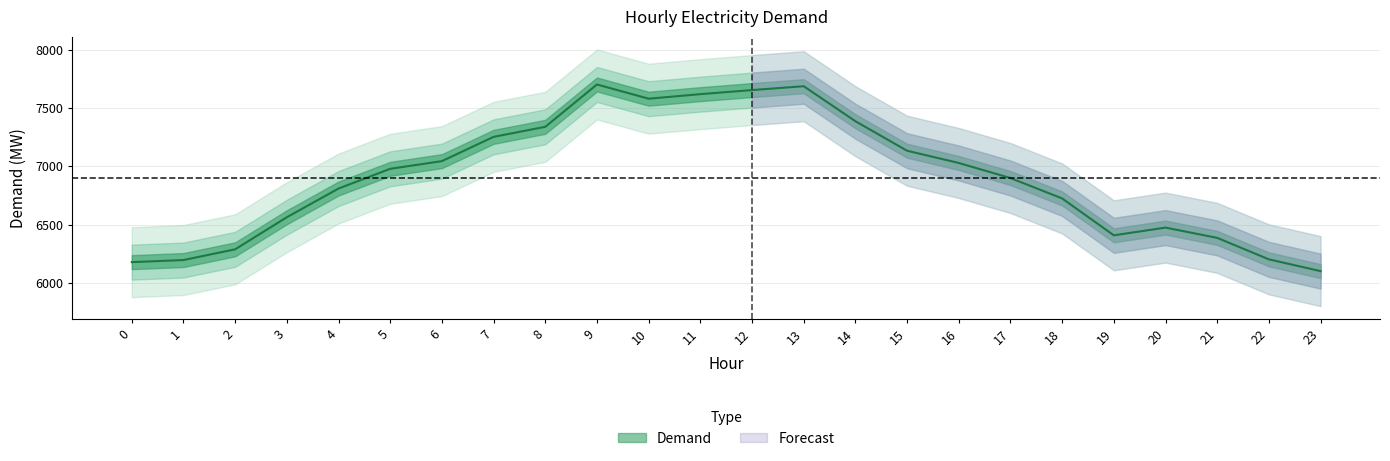

How many points are higher than both their immediate neighbors (excluding endpoints)?

3